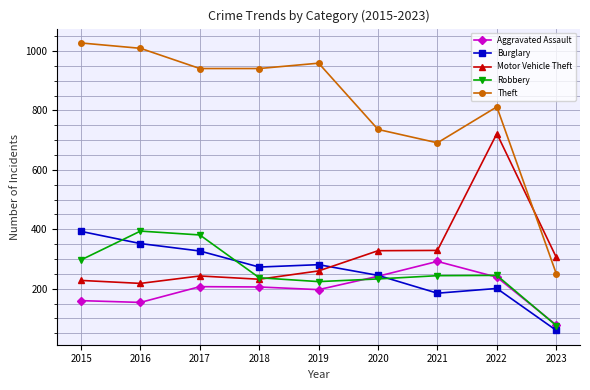

What is the value of the Theft point at the 3rd from the left?

941